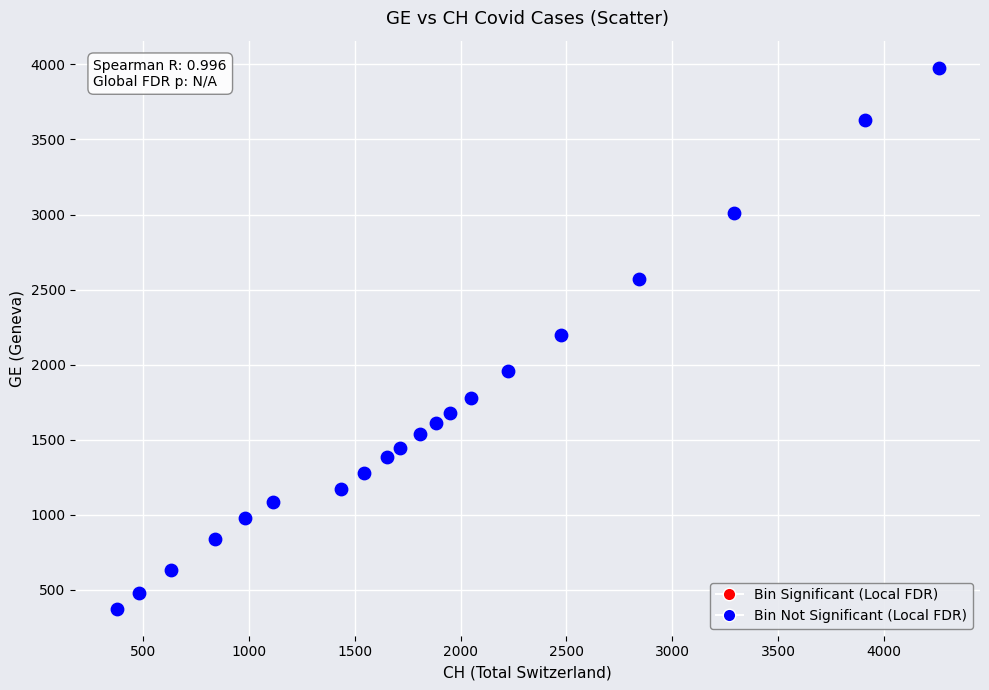

What is the range of Y values (max minus min)?

3603